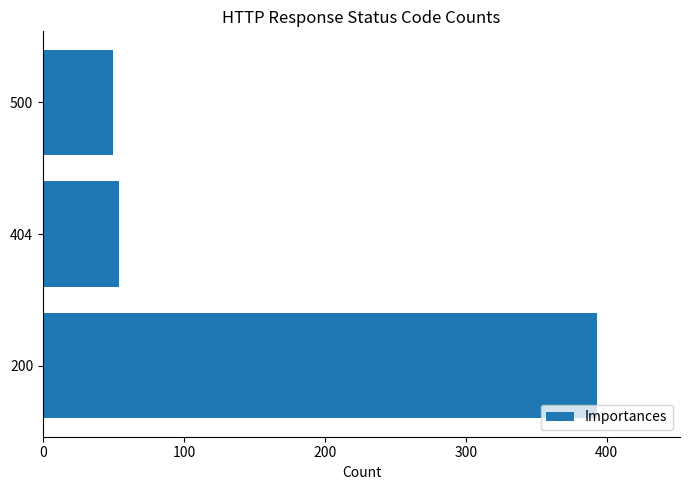

Are the bars horizontal?

Yes